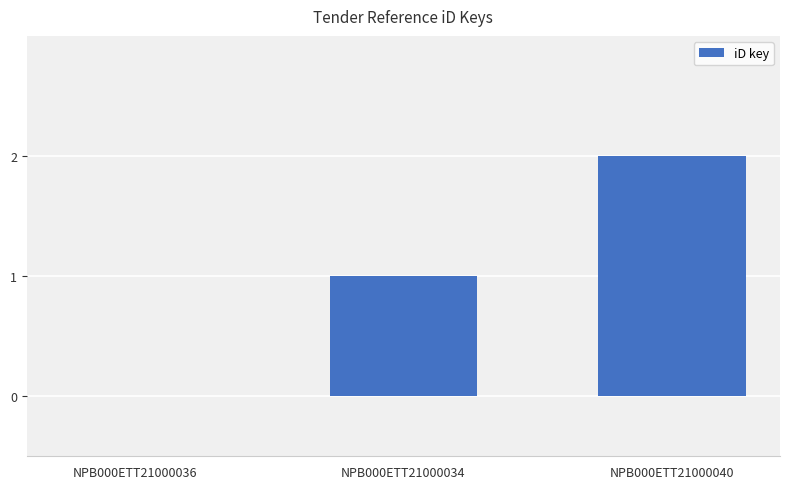

What is the maximum value shown in the chart?

2